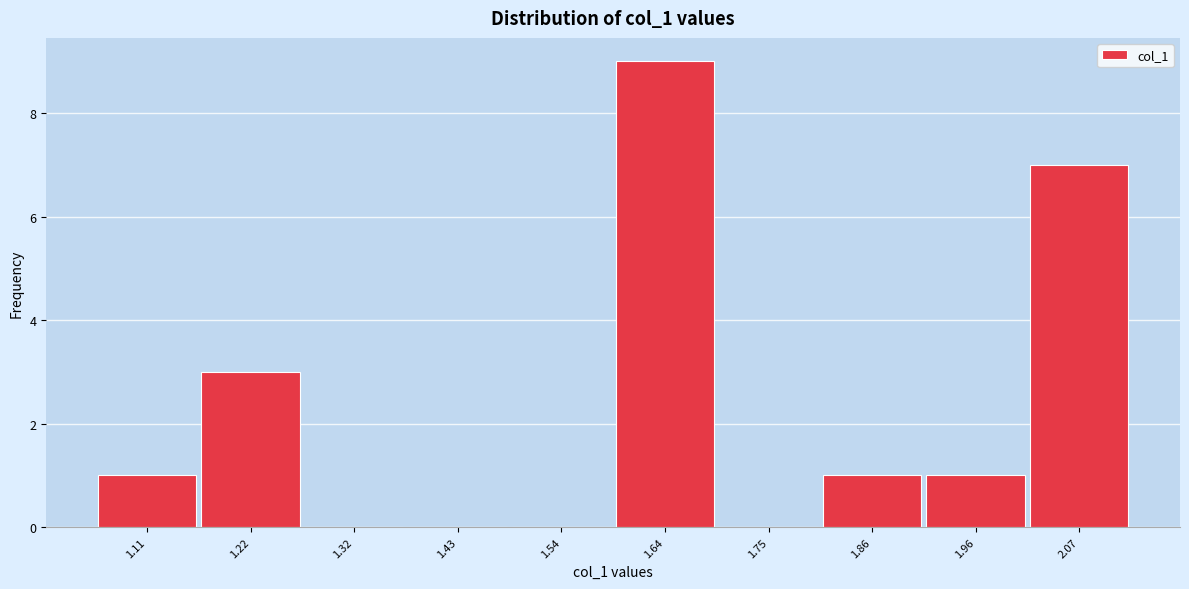

Reading right to left, what are all the values shown in this chart?

2.07=7	1.96=1	1.86=1	1.75=0	1.64=9	1.54=0	1.43=0	1.32=0	1.22=3	1.11=1